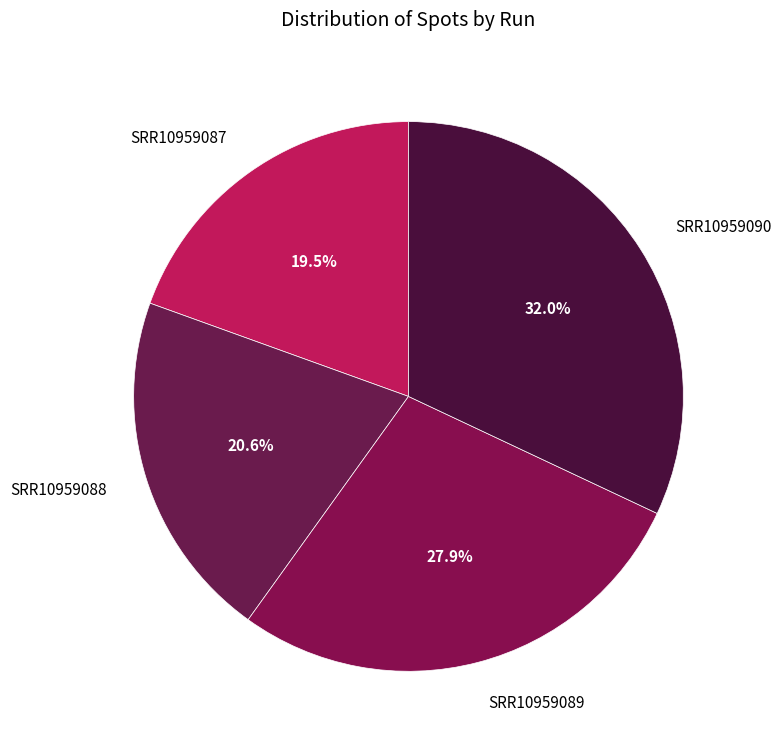

How many slices are in this pie chart?

4